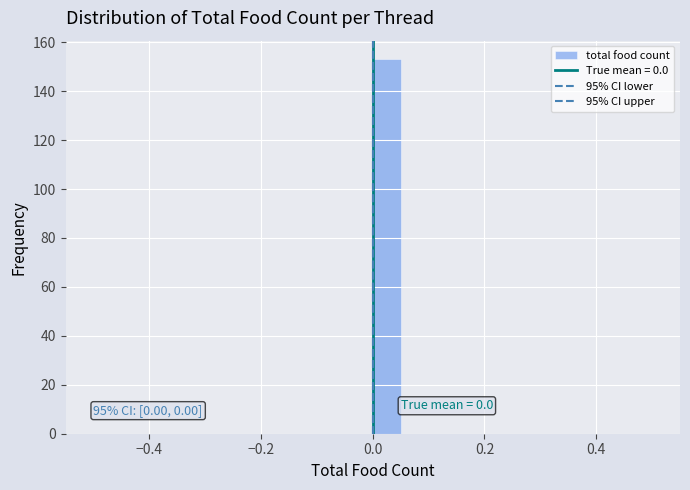

Read against the x-axis, roughly where is the centre of the tallest bar?

0.02